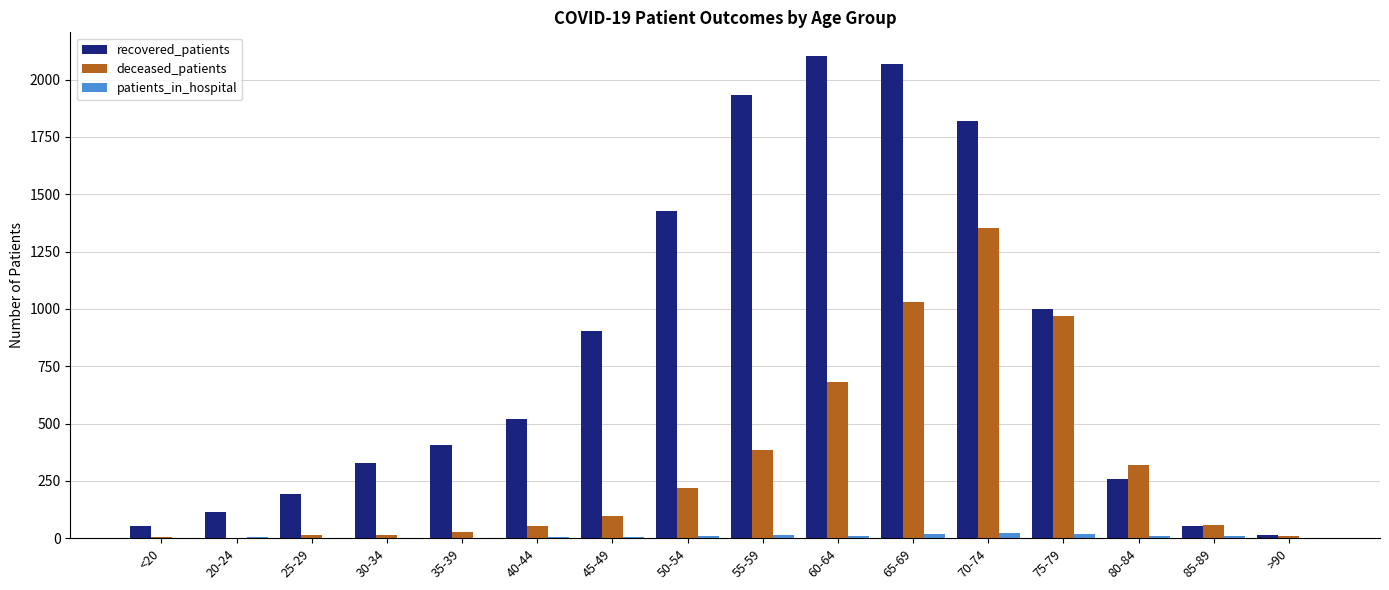

At which label is deceased_patients closest to 676?

60-64